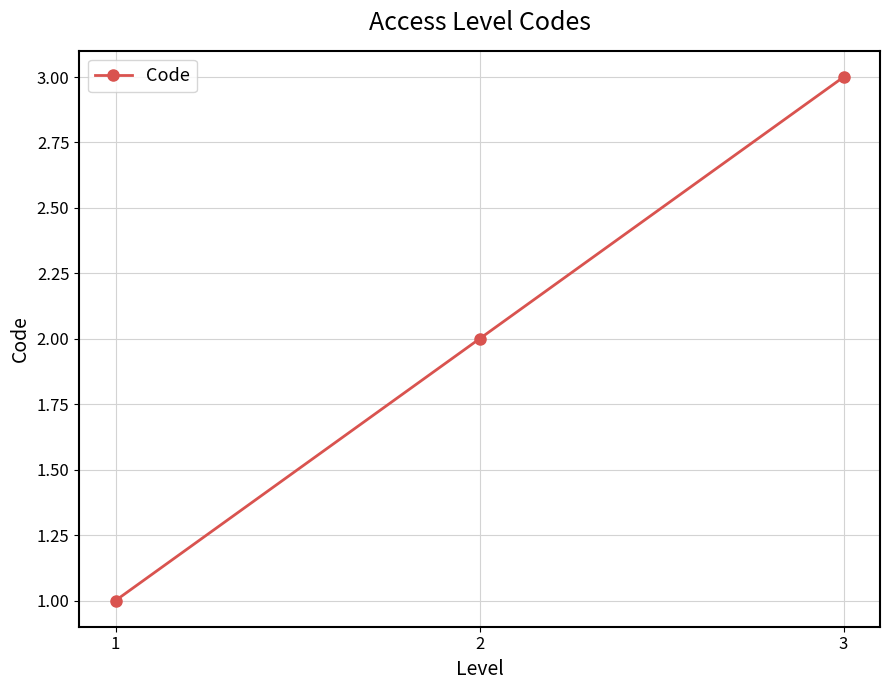

What is the change in value from 2 to 3?

+1